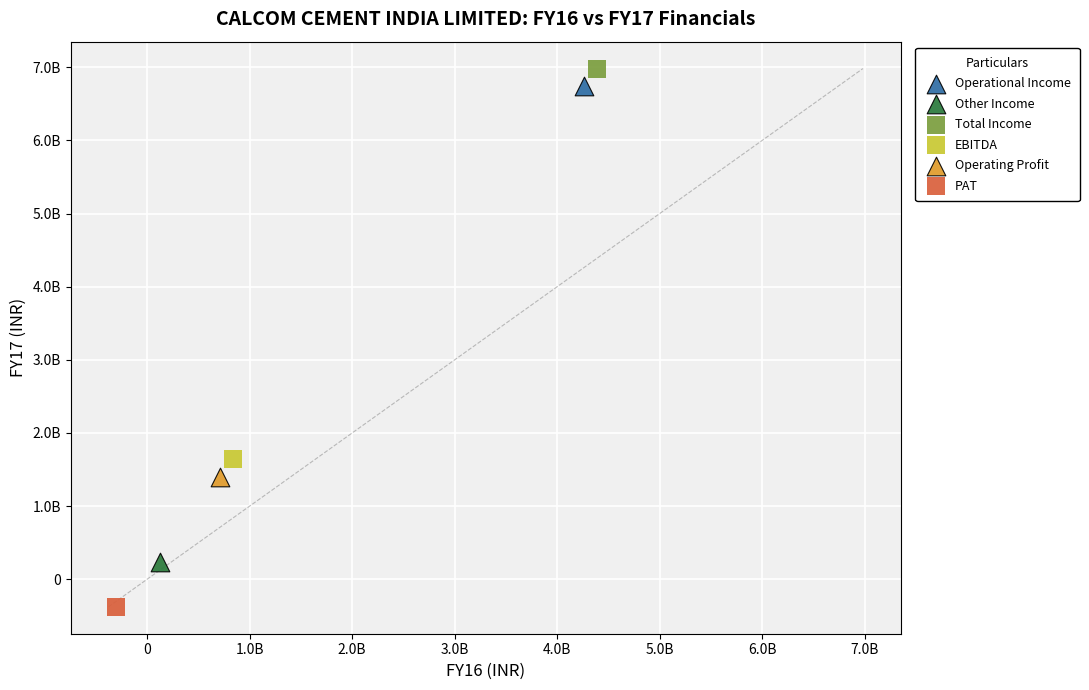

What are all the series names shown in the legend?

Operational Income, Other Income, Total Income, EBITDA, Operating Profit, PAT